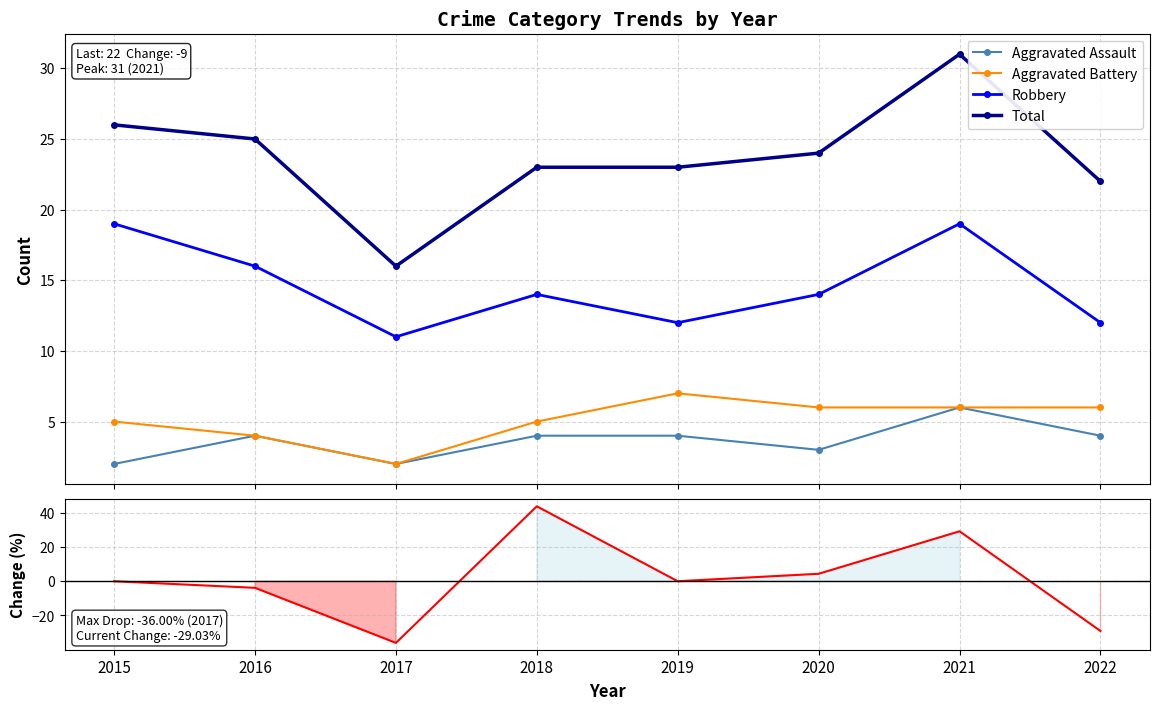

What is the spread (max minus min) of values at 2019?

23.0